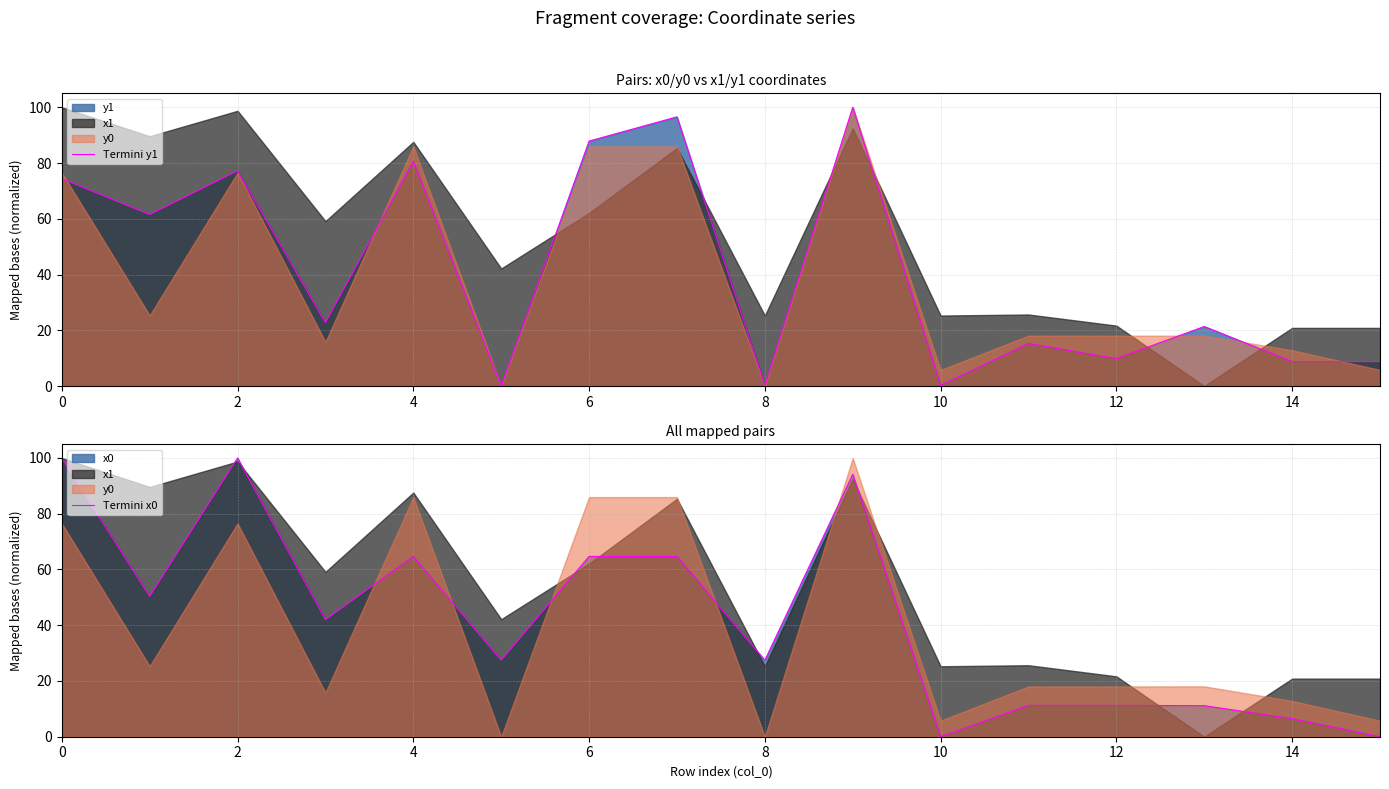

True or false: Termini y1 and Termini x0 cross at least once.

True